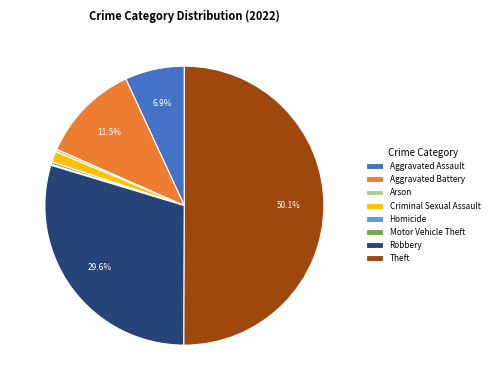

Between Homicide and Aggravated Battery, which is larger?

Aggravated Battery